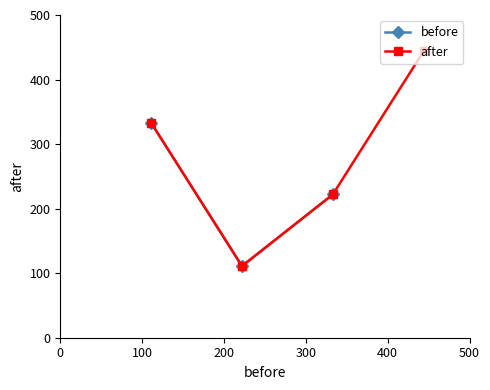

What is the maximum value for after?

444